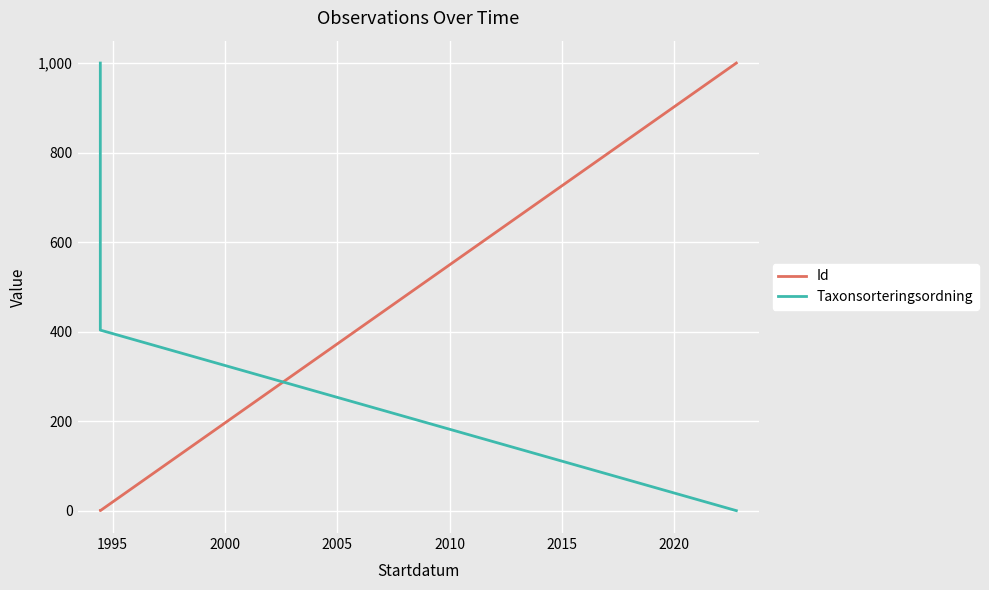

The value of Taxonsorteringsordning at 2000 is -398.4. True or false?

False